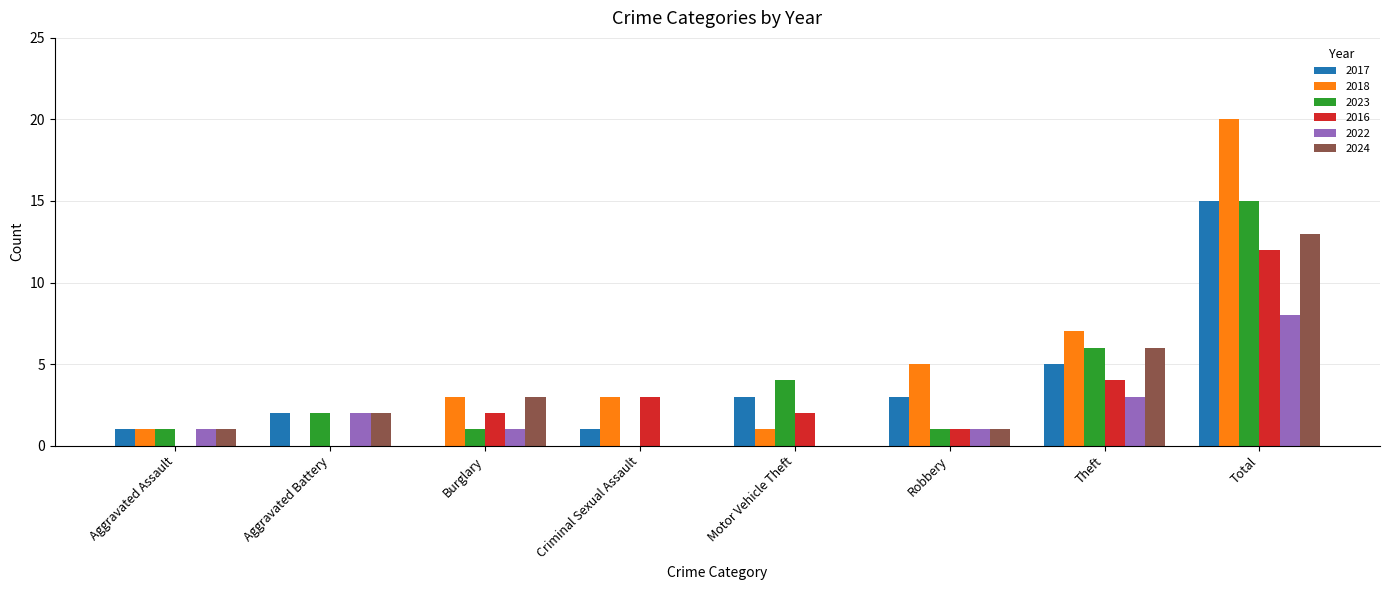

What is the sum of all 2024 values?

26